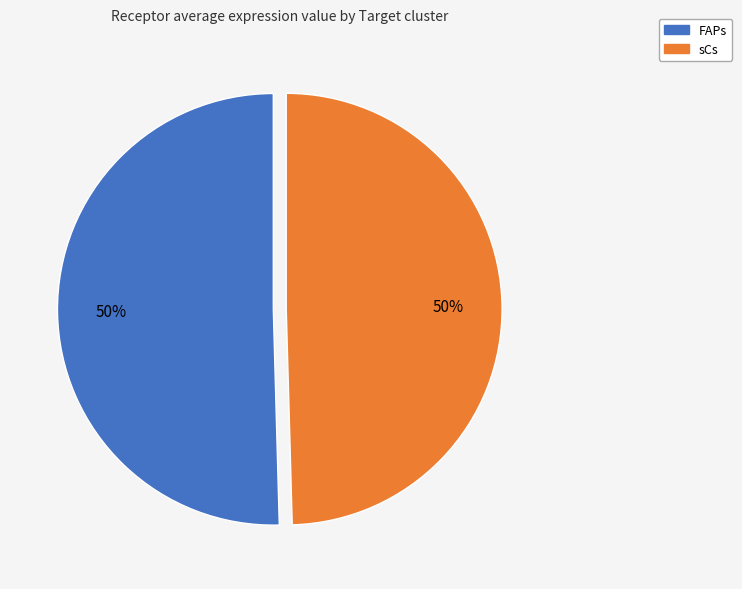

Is it true that sCs is 50% of the pie?

True